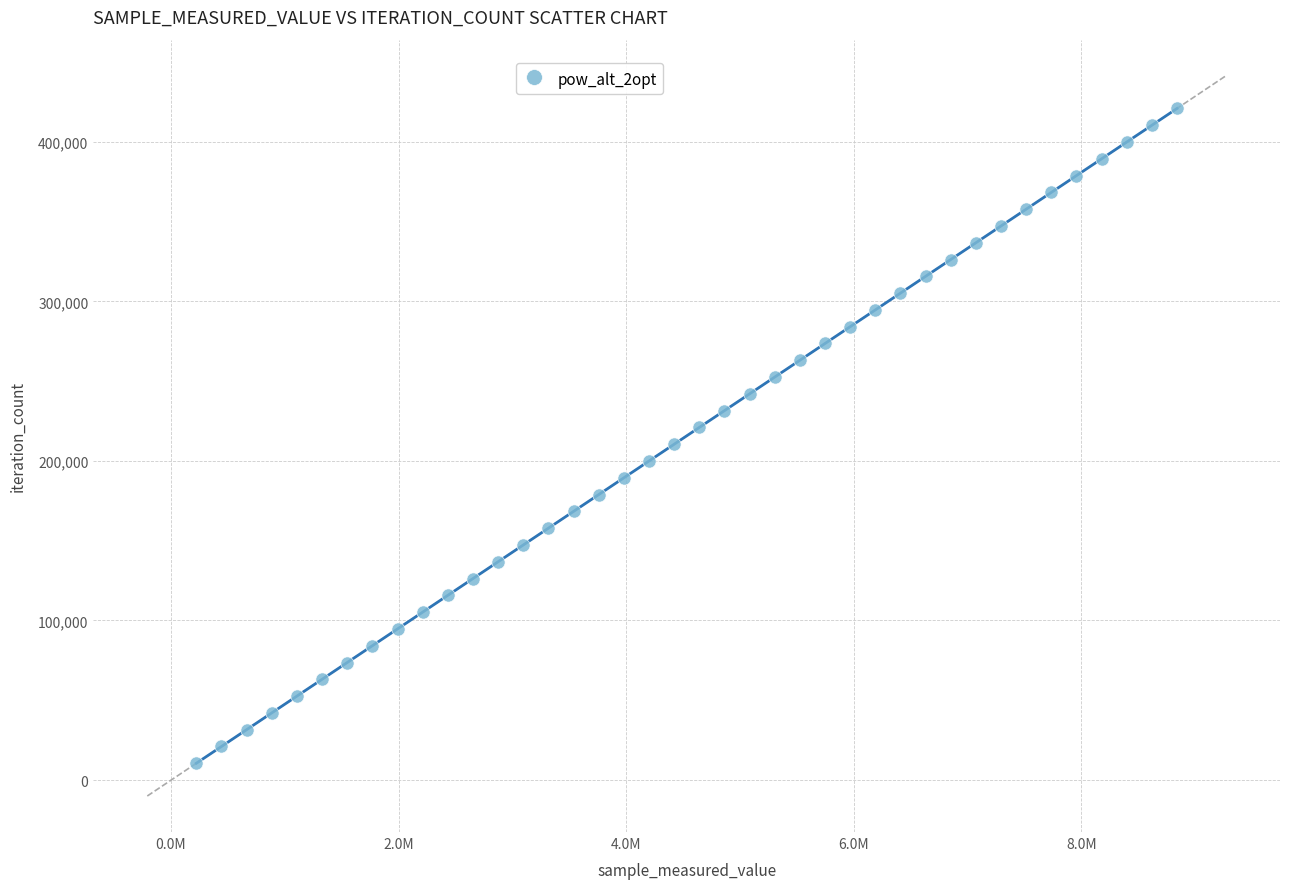

What is the range of Y values (max minus min)?

410436